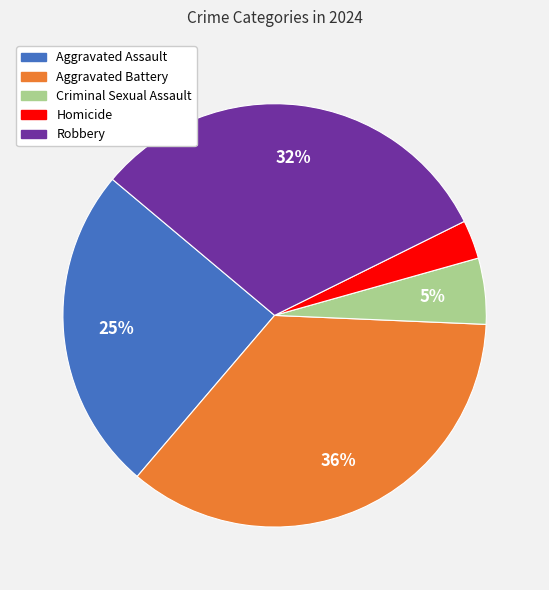

What percentage is the Homicide slice, to the nearest percent?

3%